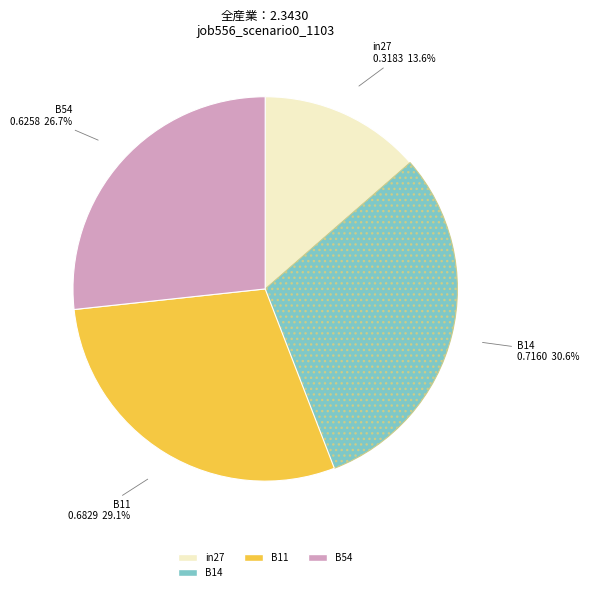

Does any single category account for the majority?

No